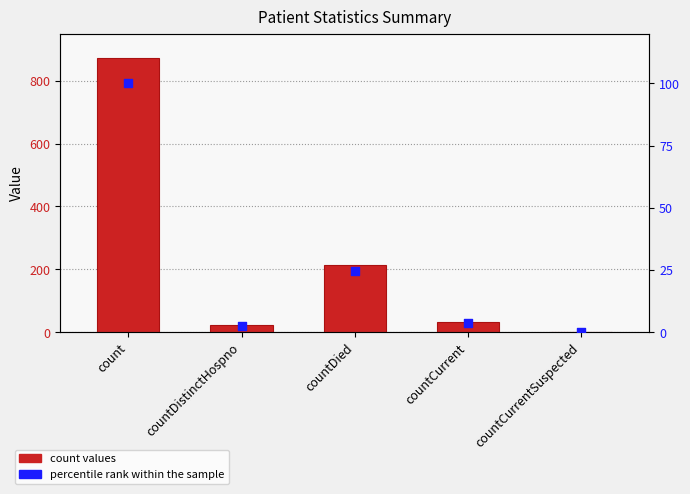

Which series reaches the maximum Y coordinate?

count values